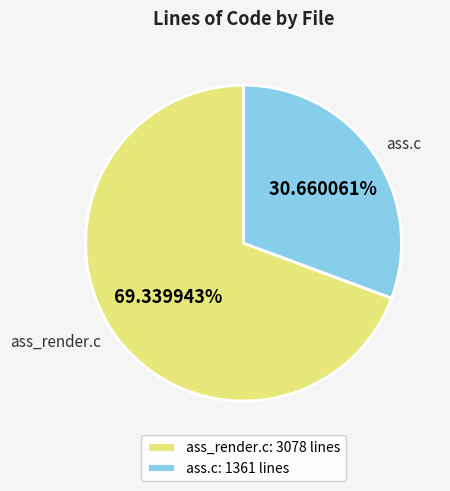

Which category has the smallest portion of the pie?

ass.c